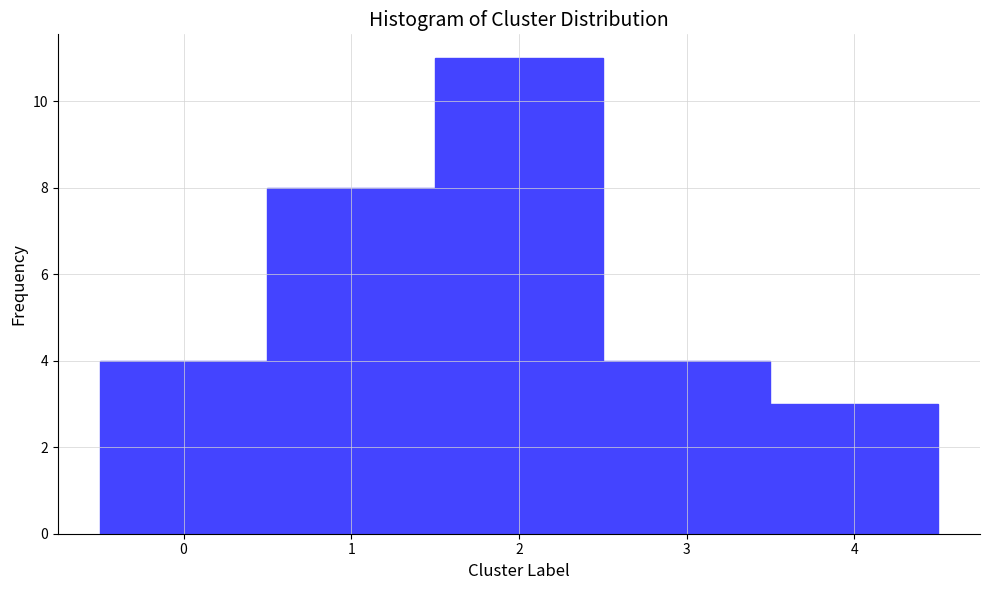

Reading right to left, list all the values displayed in this chart.

4=3	3=4	2=11	1=8	0=4